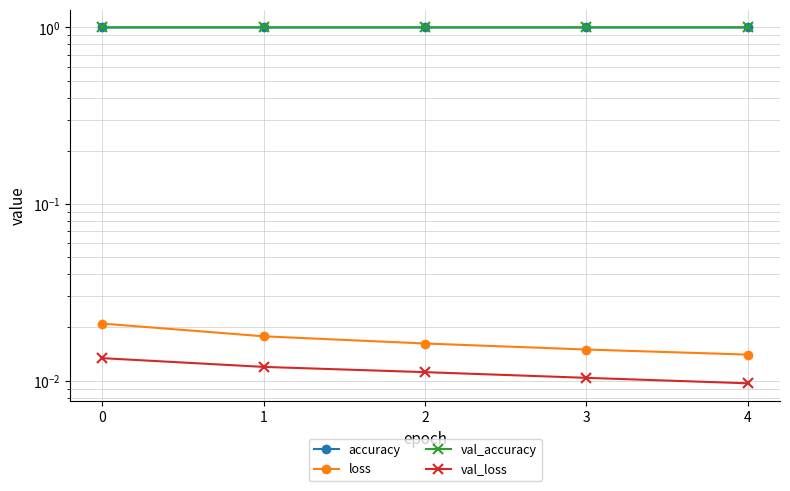

What are all the series names shown in the legend?

accuracy, loss, val_accuracy, val_loss